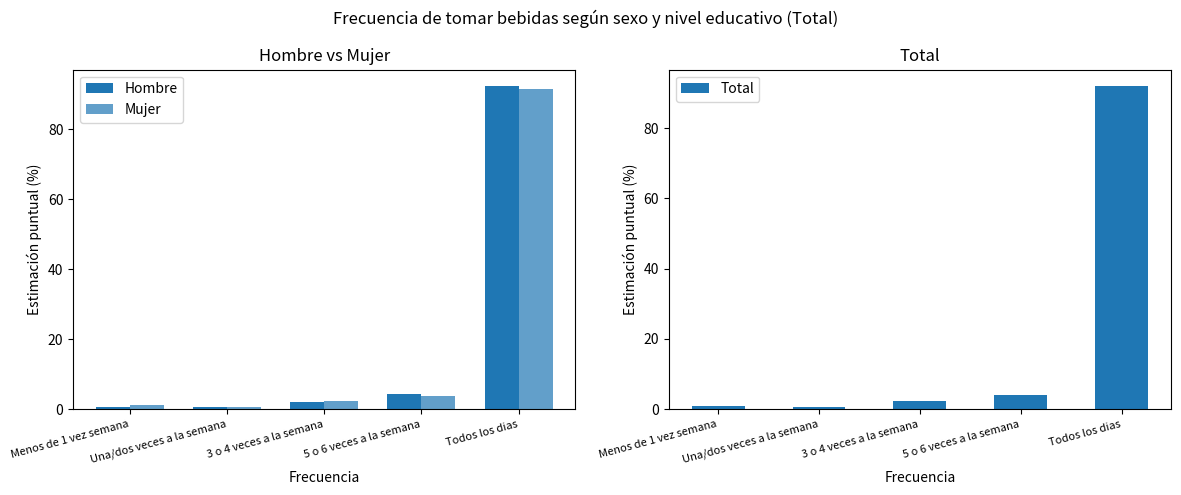

What is the label of the 4th bar from the right?

Una/dos veces a la semana